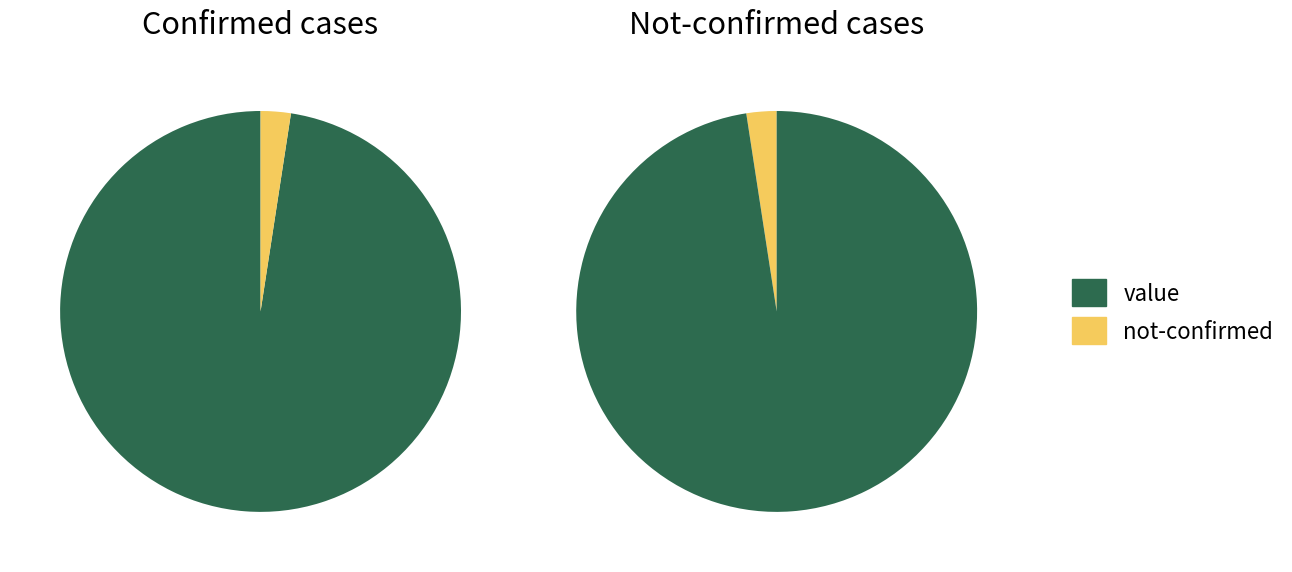

Rank the series by their average value, from highest to lowest.

Confirmed (value), Not-confirmed